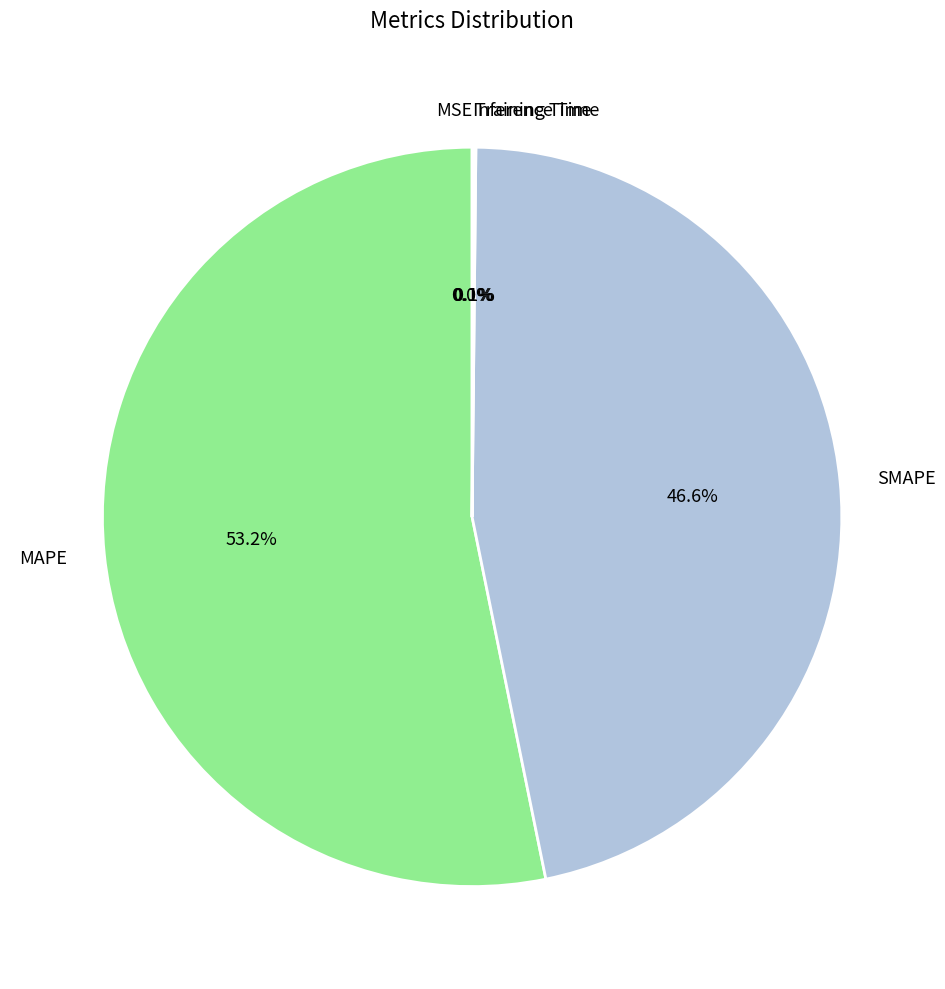

Which slice is the largest?

MAPE